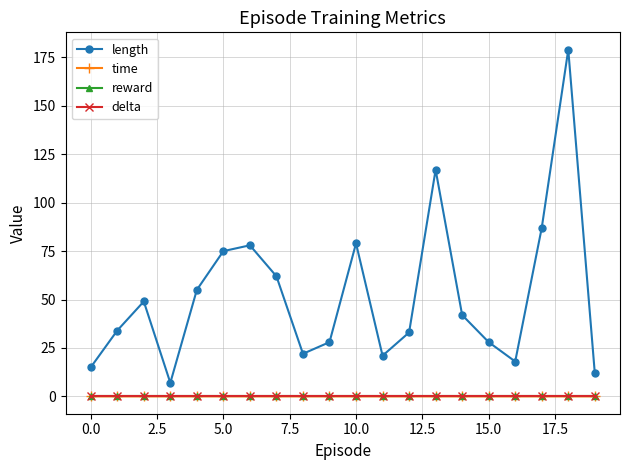

Does the chart have visible grid lines?

Yes